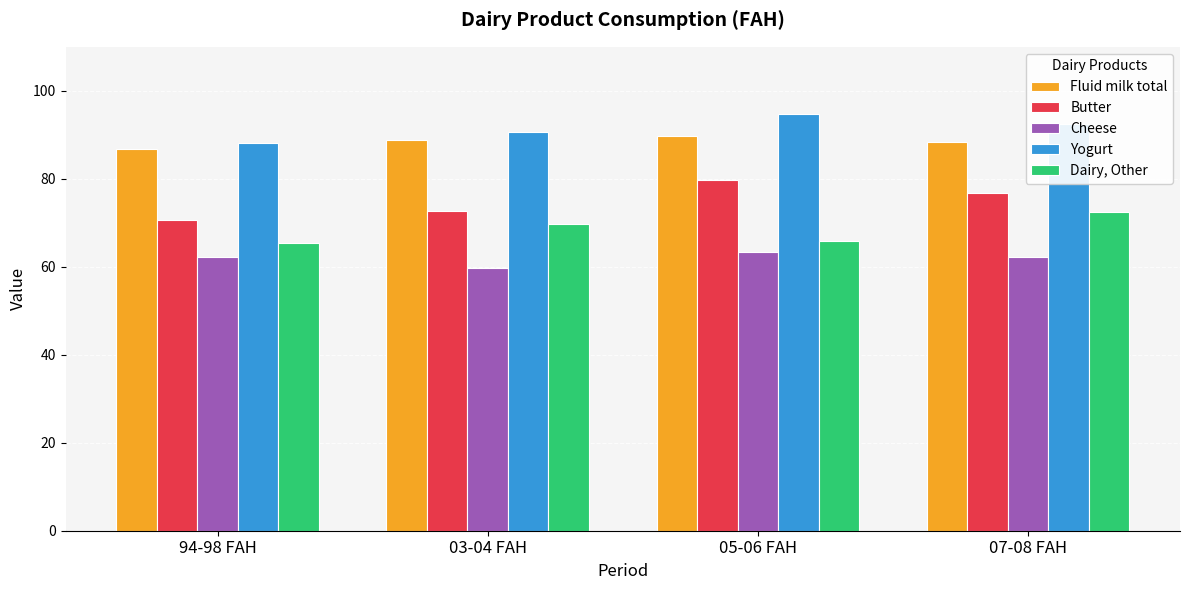

Which category has the highest value in the Yogurt series?

05-06 FAH